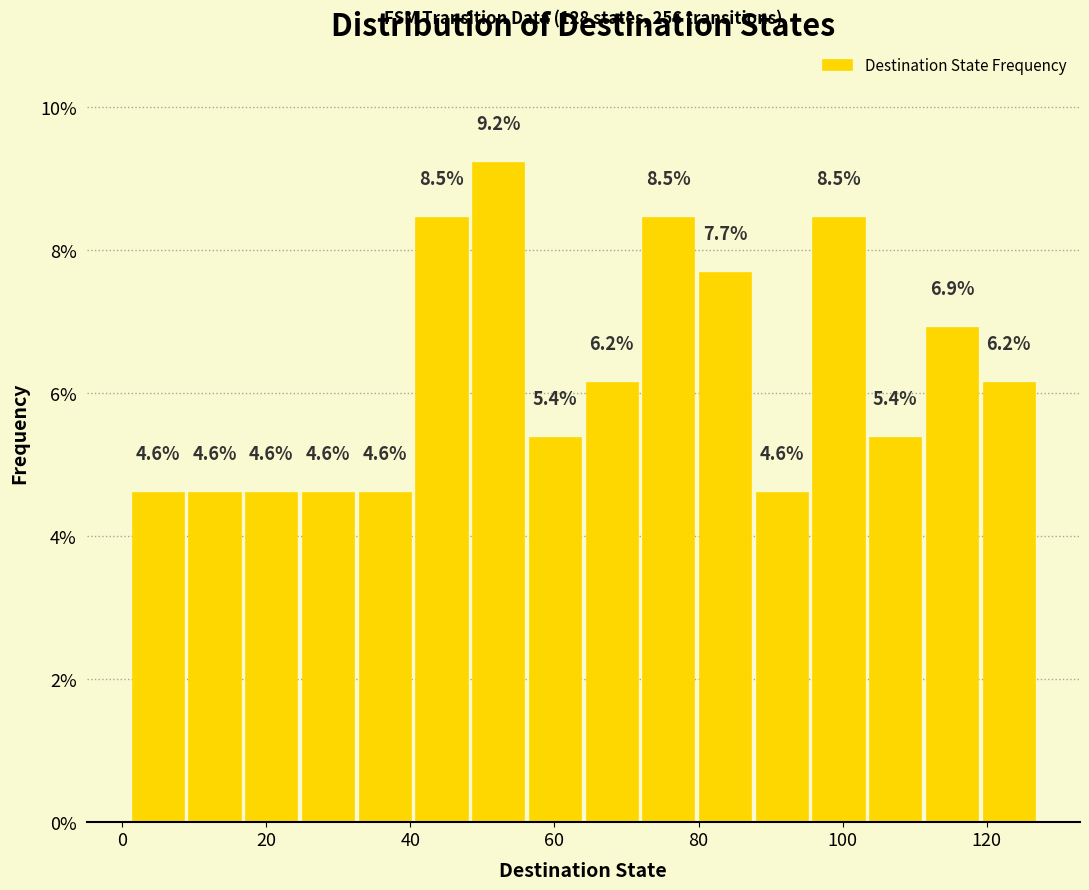

Around what value on the x-axis is the tallest bar? Give the approximate position of its centre, as read against the axis.

52